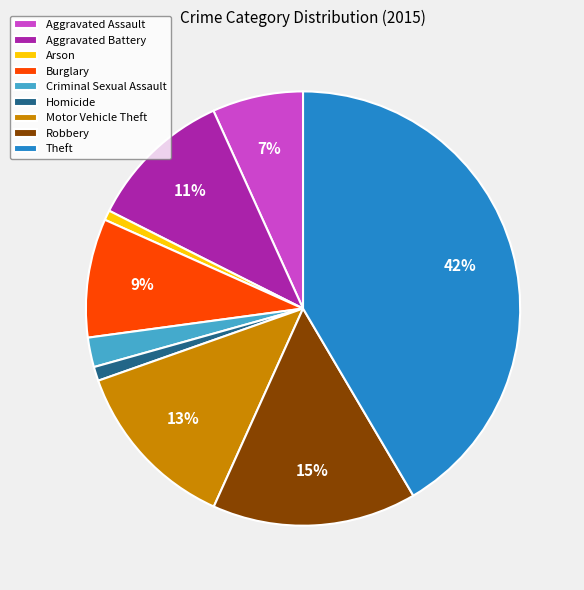

Is there any slice that represents more than half of the pie?

No